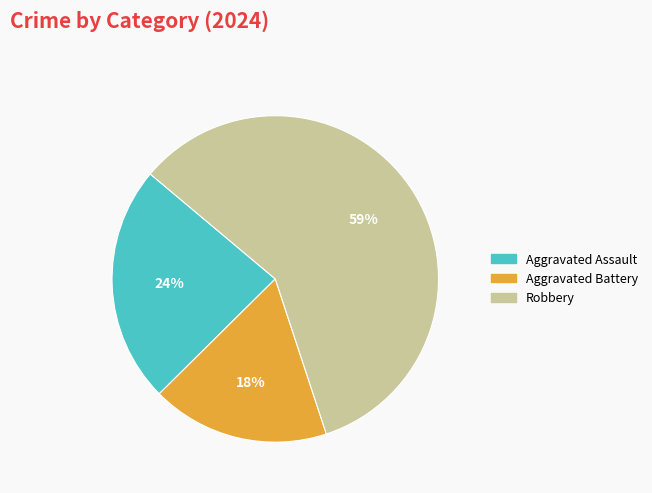

To the nearest percent, what is the difference between the largest and smallest slice percentages?

41%